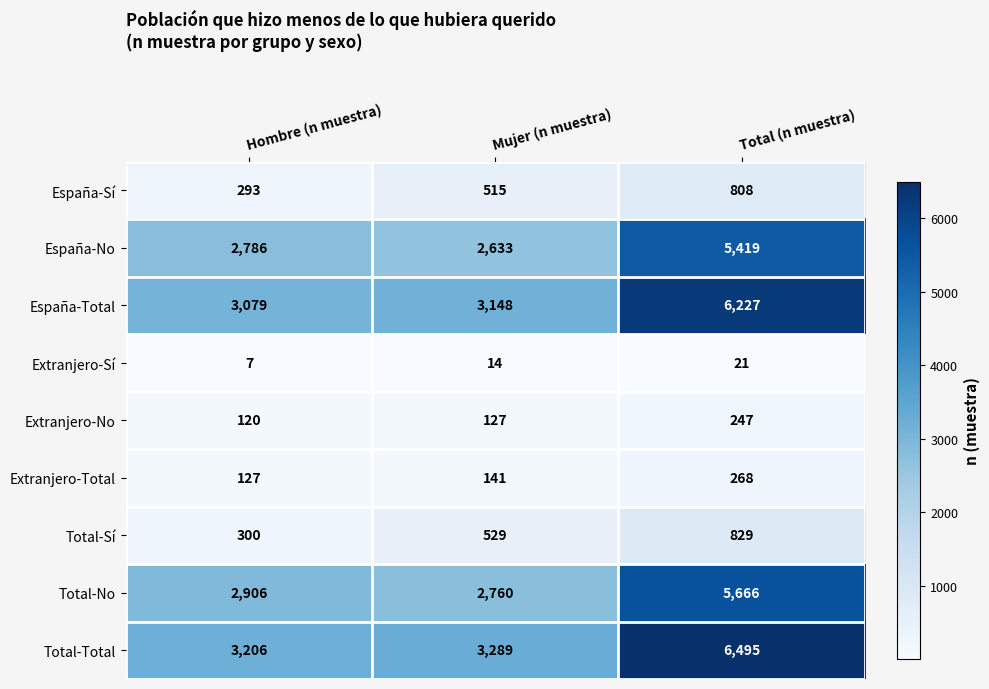

How many distinct data groups are displayed?

9